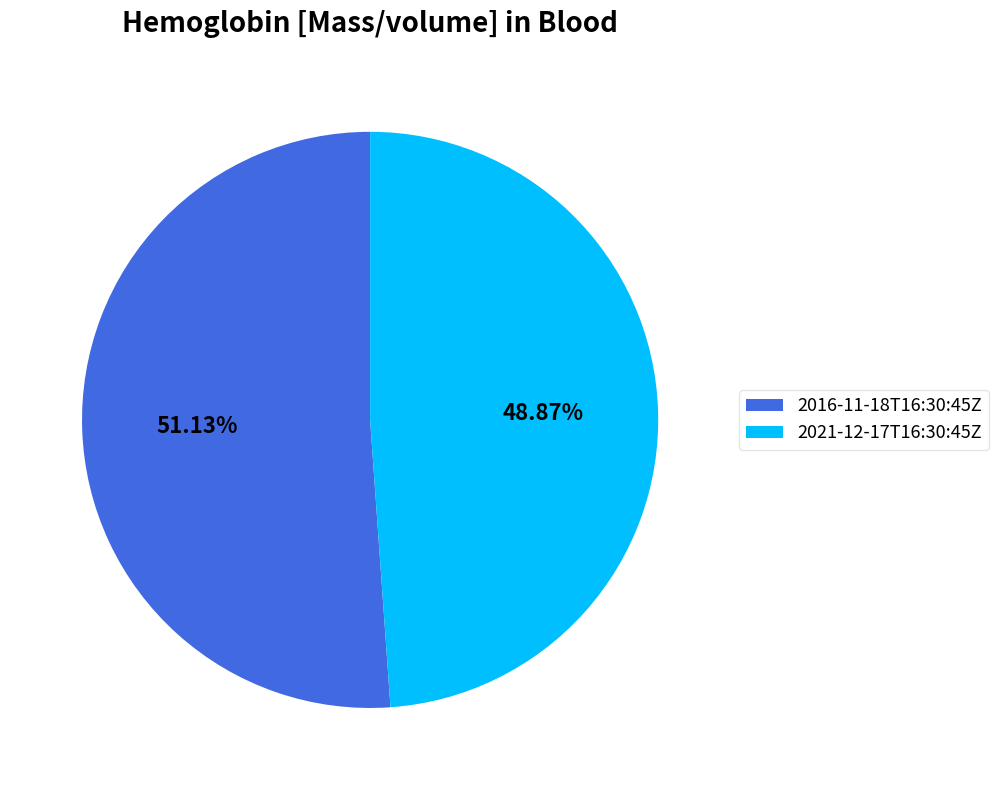

Rank the categories by value from lowest to highest.

2021-12-17T16:30:45Z, 2016-11-18T16:30:45Z